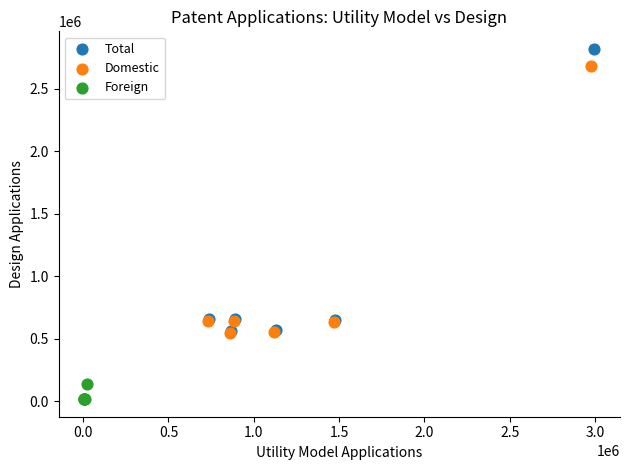

Which series reaches the minimum Y coordinate?

Foreign